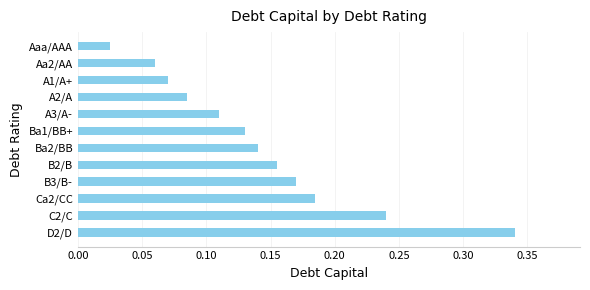

Is it true that the value at A1/A+ is 0.0?

False